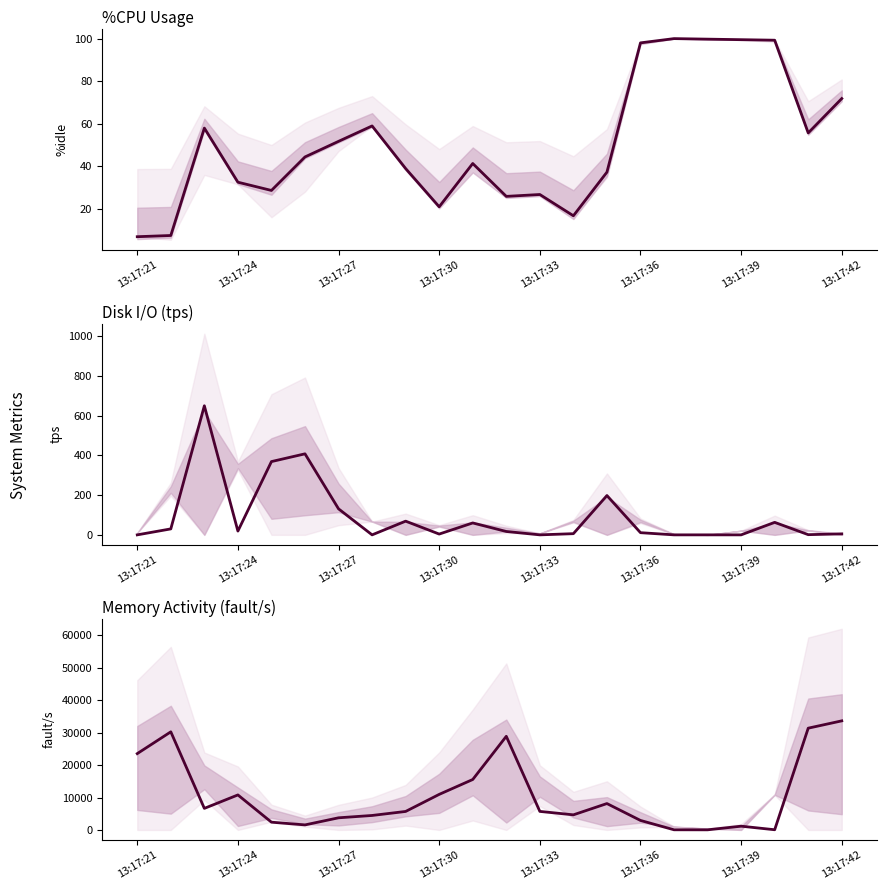

What are all the series names shown in the legend?

%idle, tps, fault/s